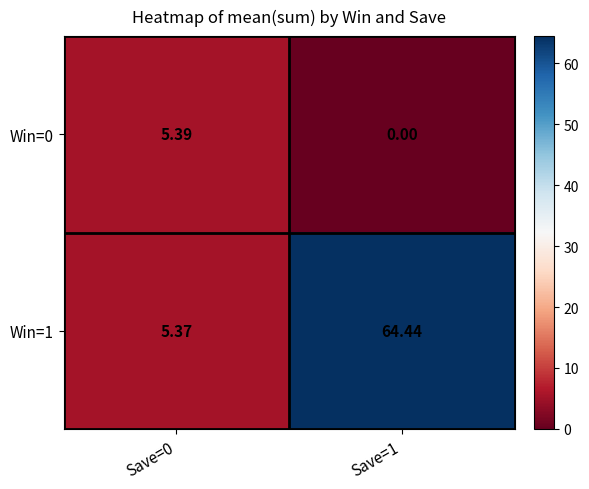

What is the total value across all series at Save=1?

64.4